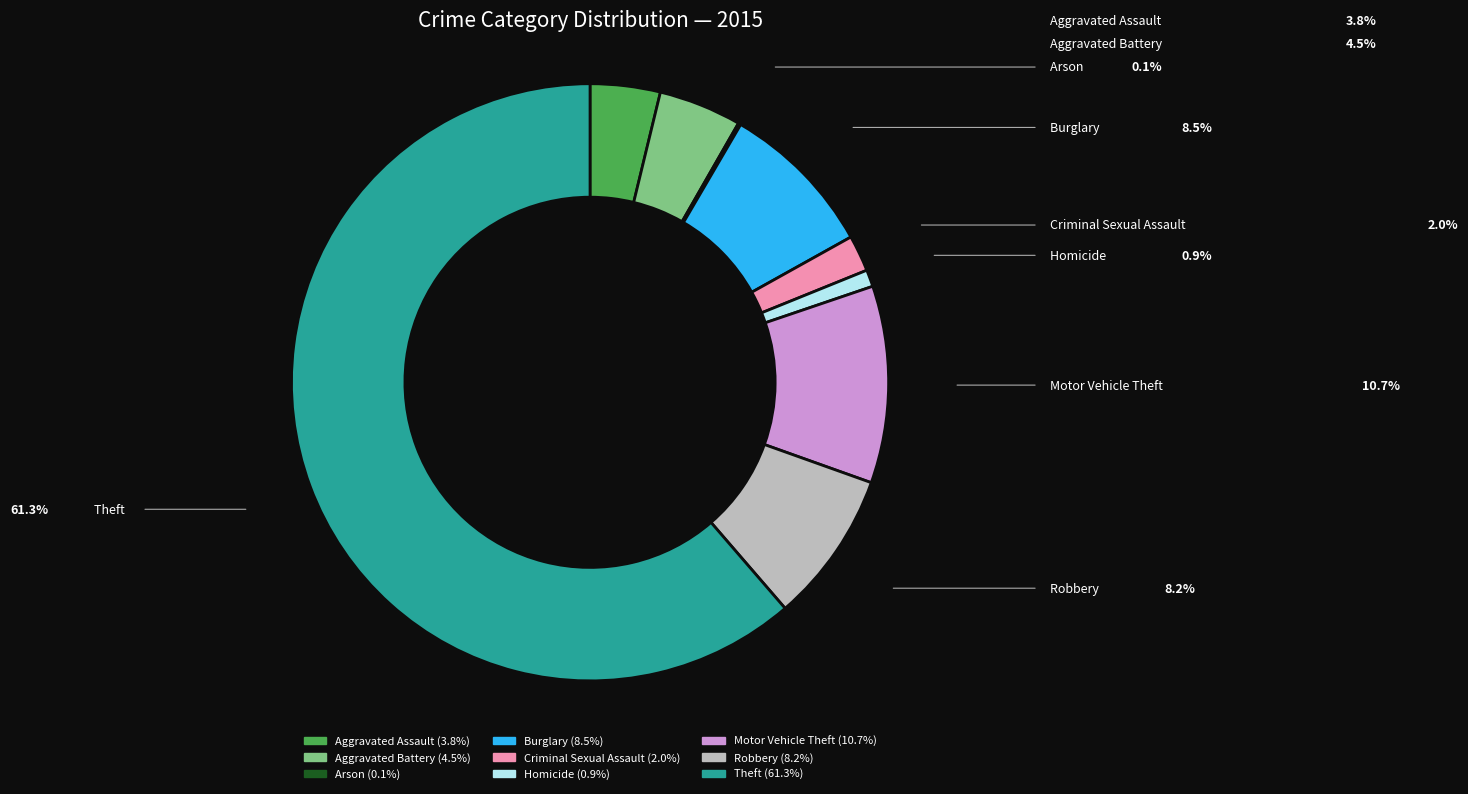

Is Theft the majority of the pie?

Yes